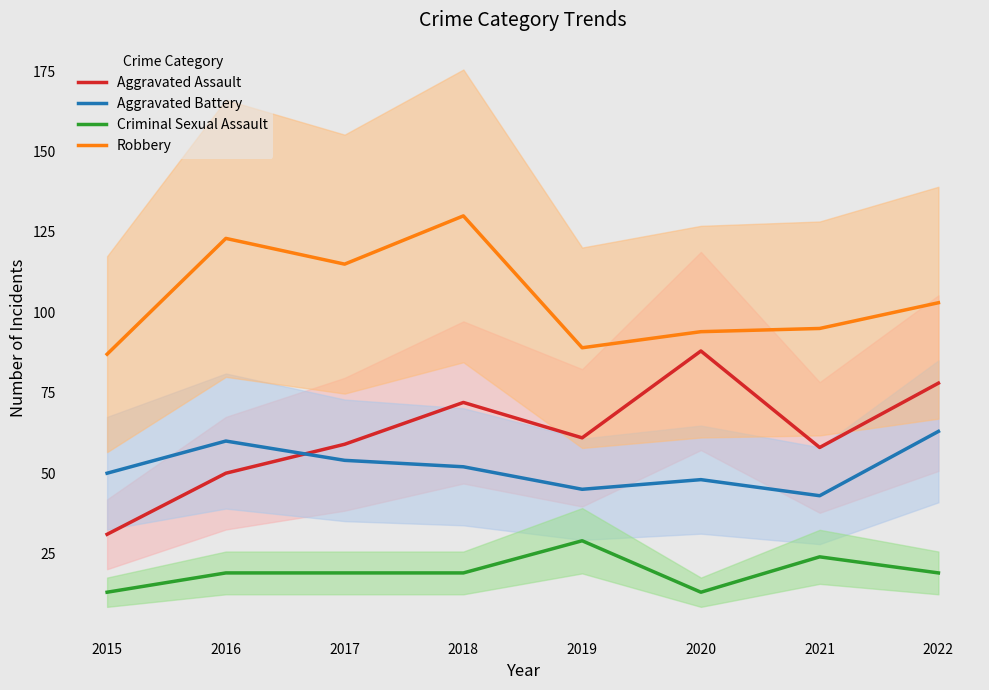

True or false: Criminal Sexual Assault has a value of 7 at 2021.

False